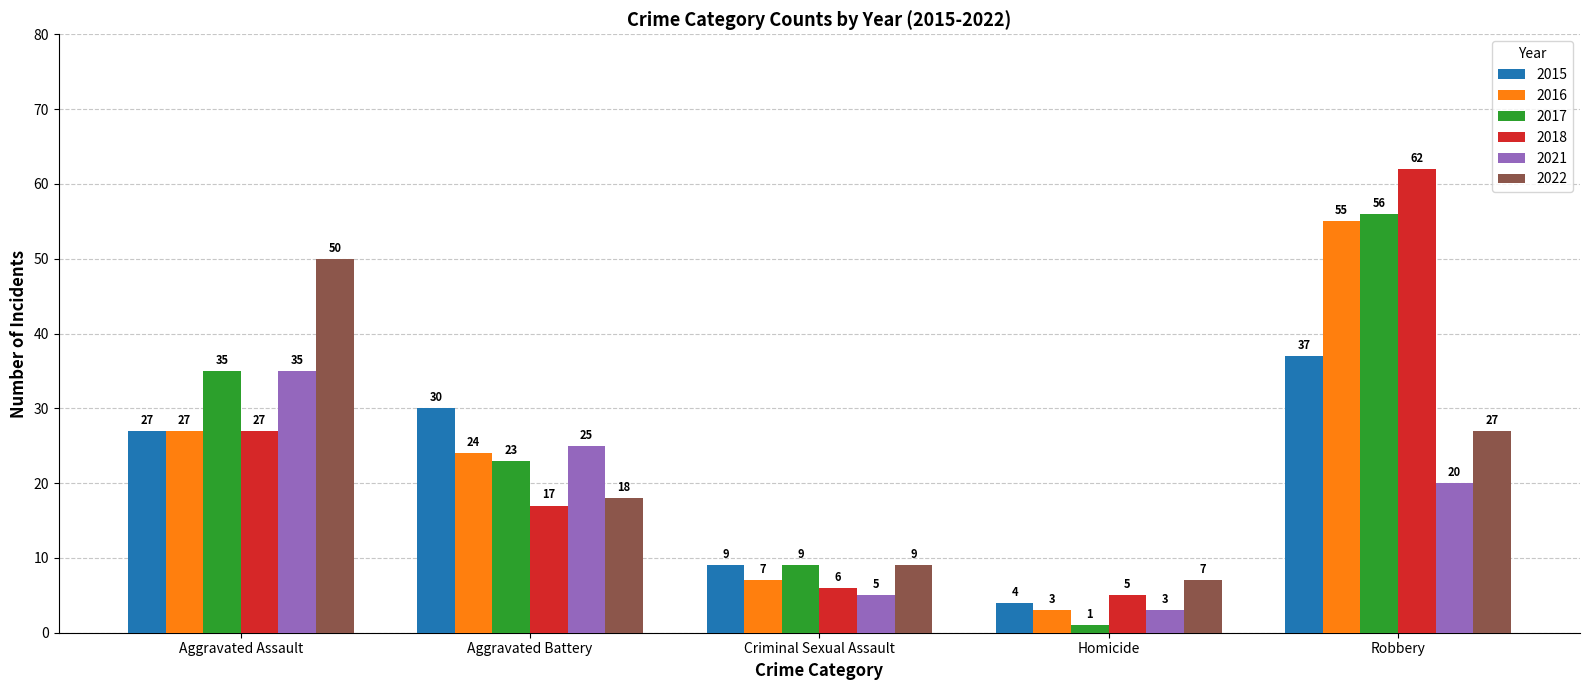

What is the greatest value displayed?

62